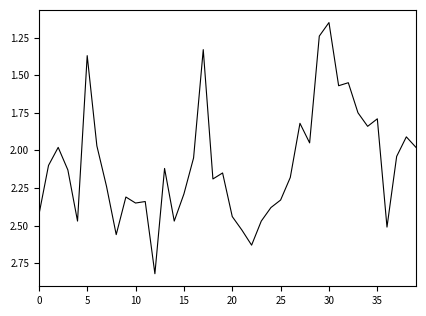

What is the difference between the maximum and minimum values?

1.7